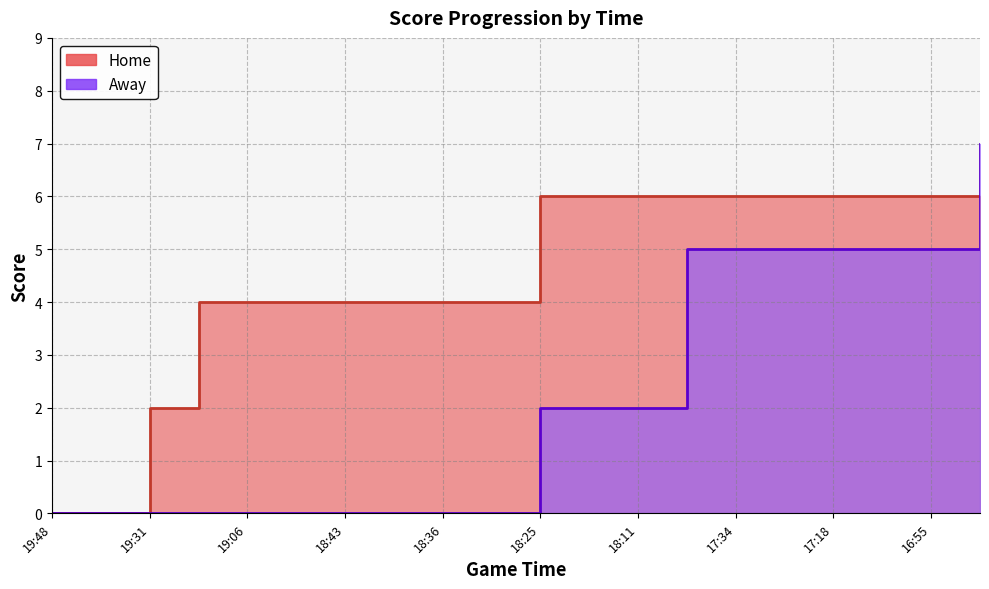

At how many categories does at least one series exceed 1?

18